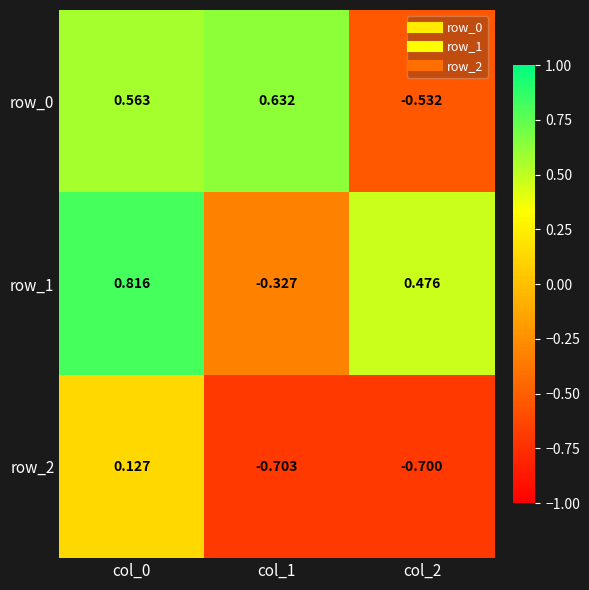

At col_2, list the series in order from largest to smallest.

row_1, row_0, row_2